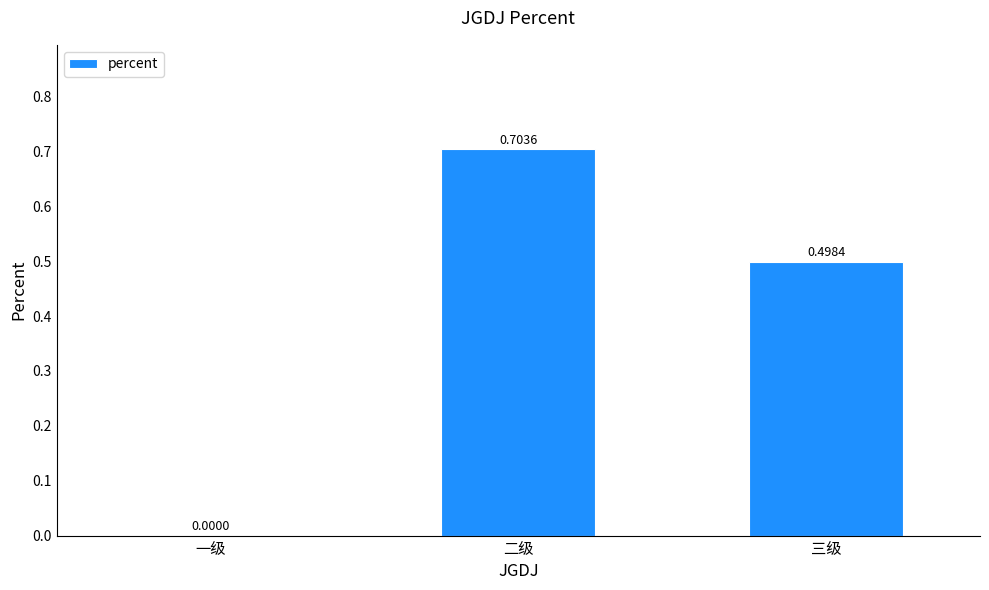

Are the bars horizontal?

No